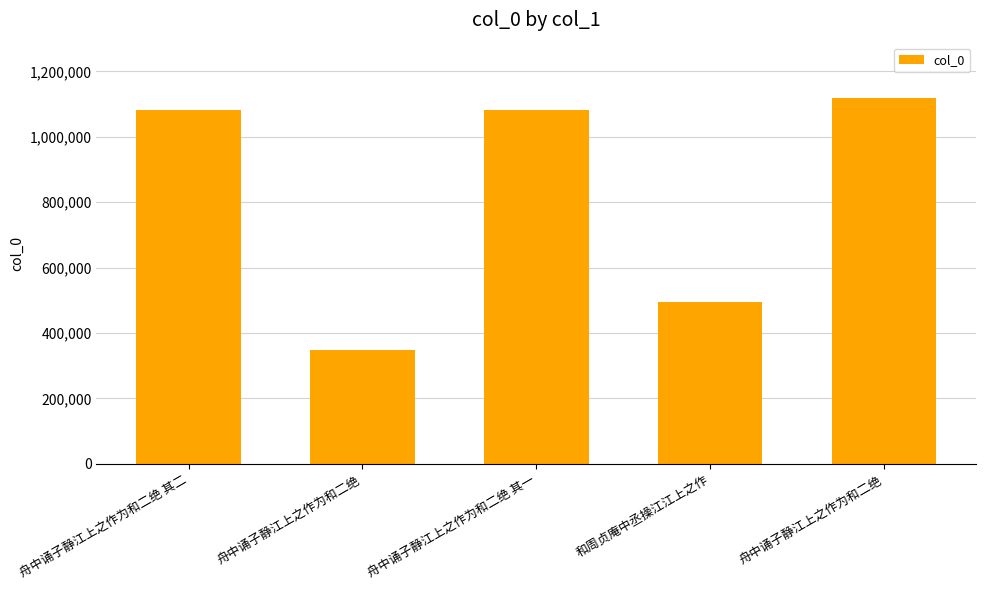

What is the change in value from 舟中诵子静江上之作为和二绝 其二 to 舟中诵子静江上之作为和二绝?

+38634